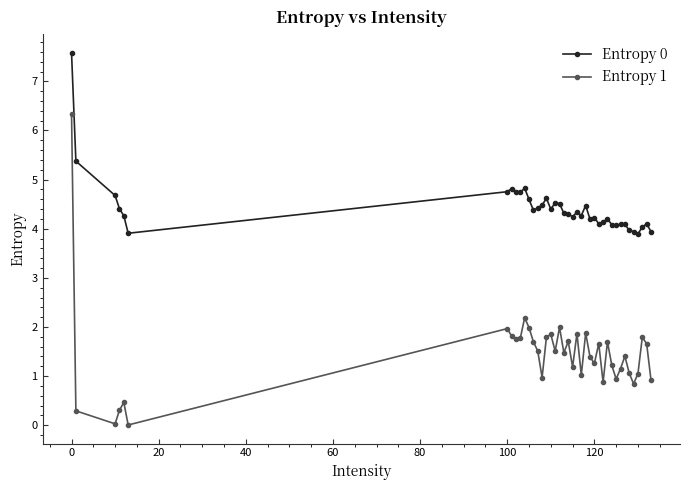

What is the sum of all Entropy 0 values?

177.0